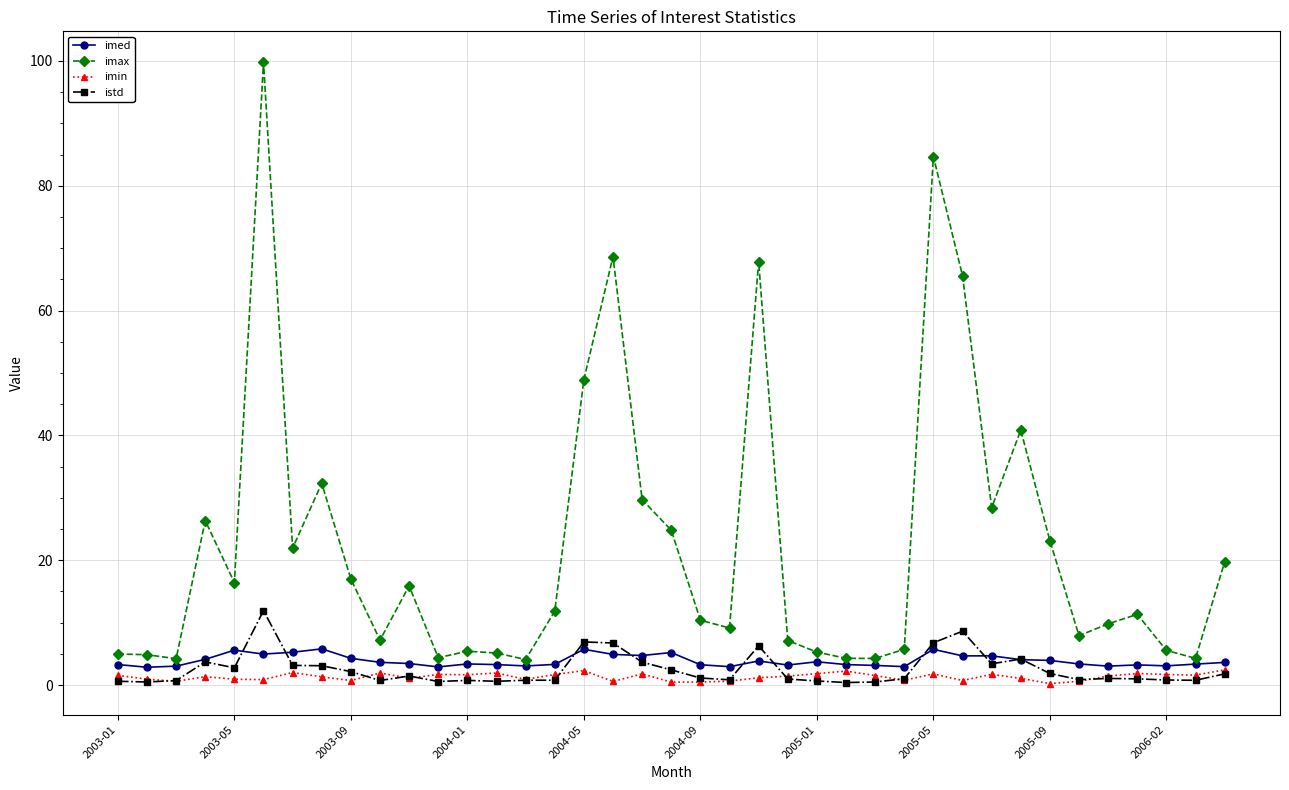

True or false: imin and imed cross at least once.

False